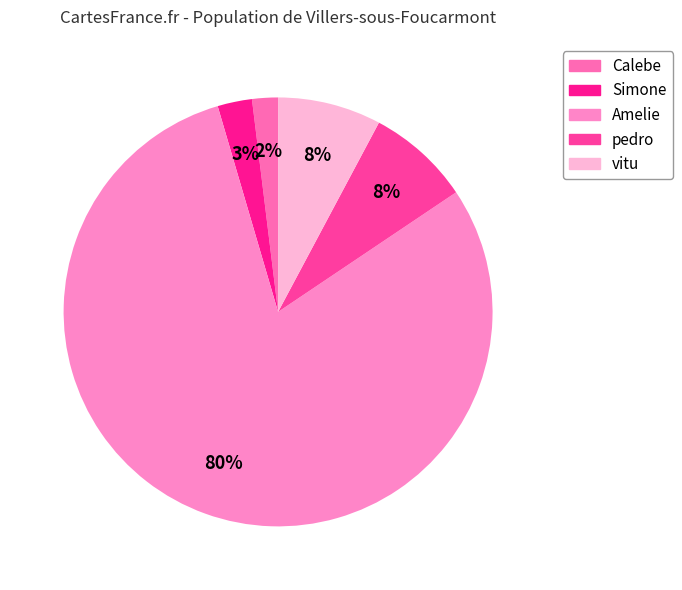

Which slice is the smallest?

Calebe